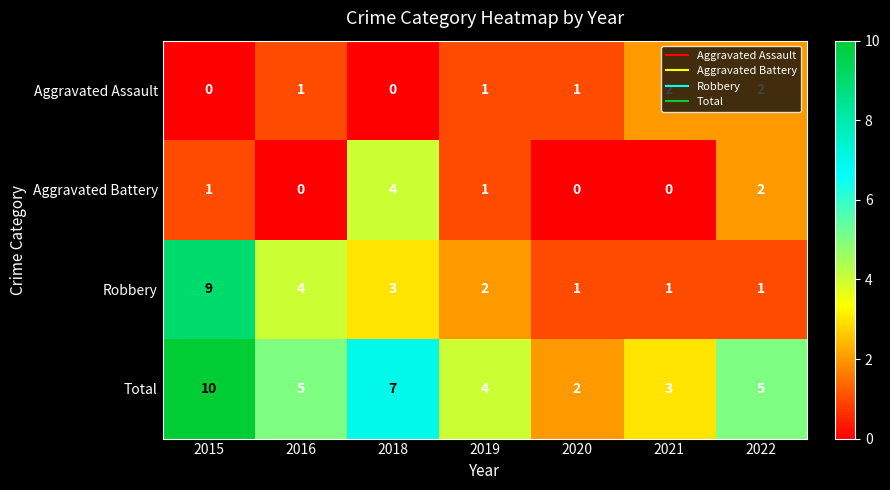

What is the spread (max minus min) of values at 2022?

4